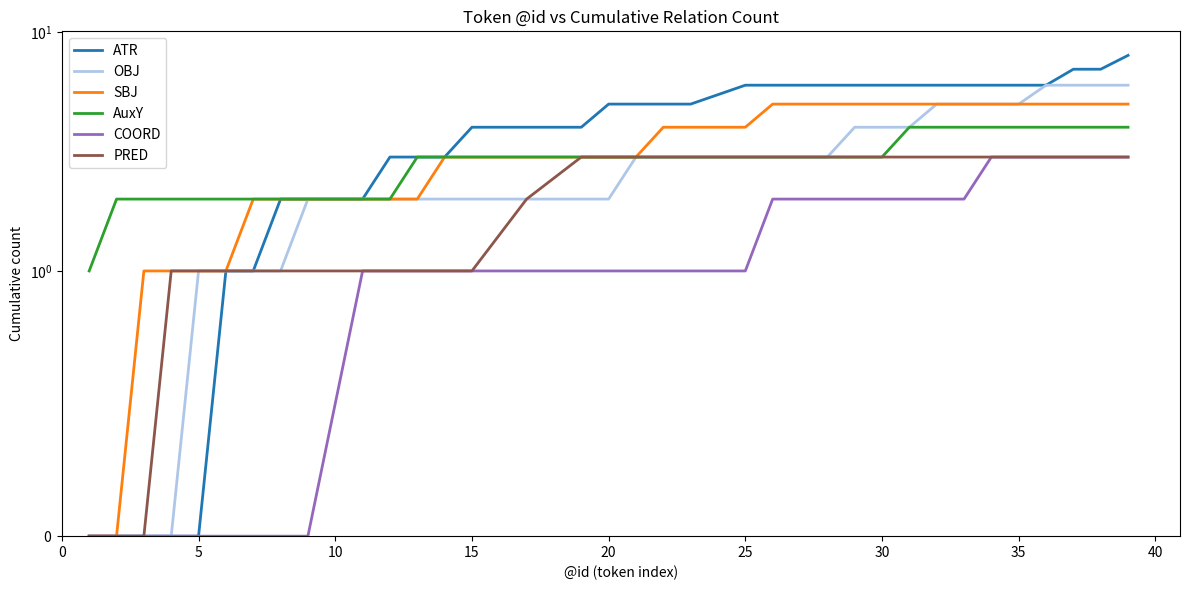

At how many categories does at least one series exceed 7?

1